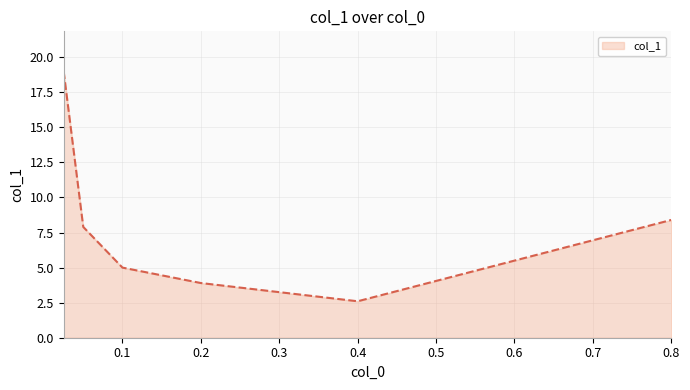

What is the average value?

7.8